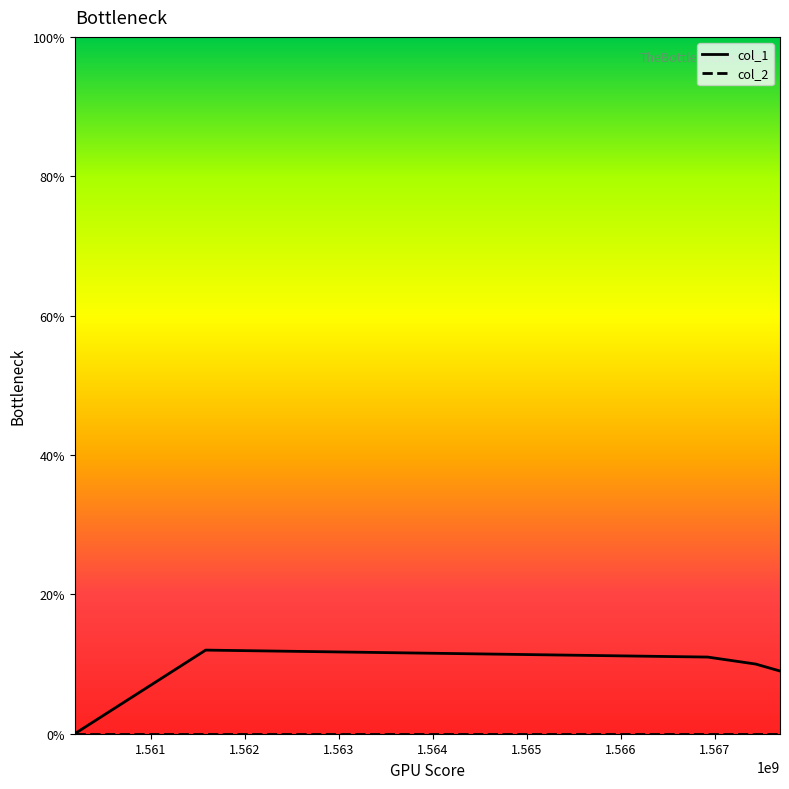

Which series has the widest spread of values?

col_1